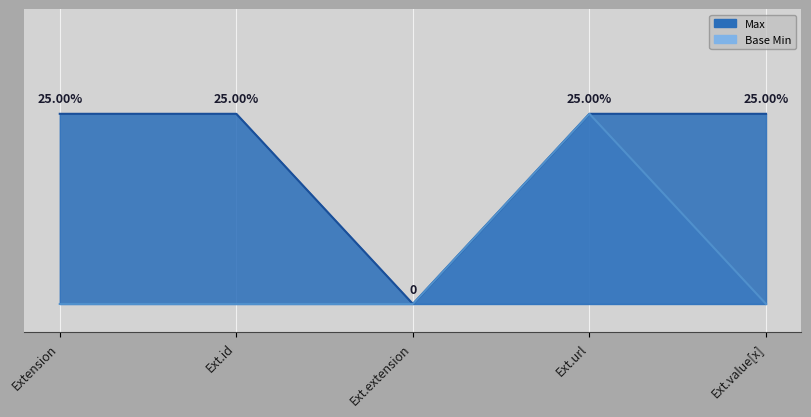

True or false: Max has a value of 0 at Ext.extension.

True